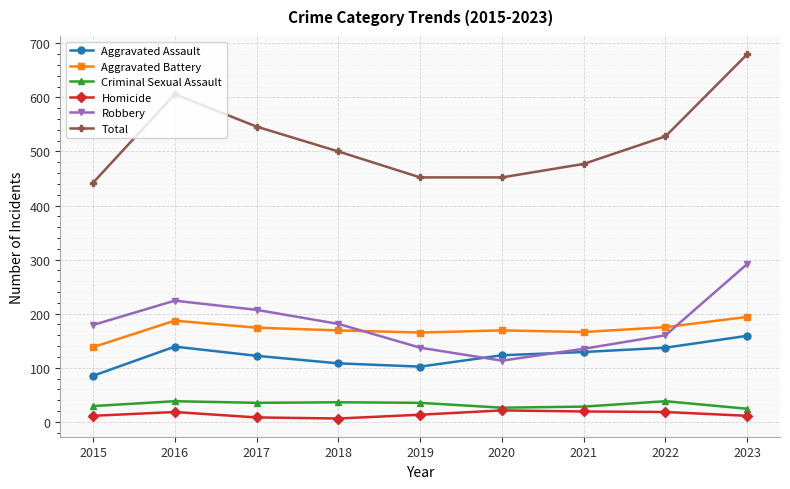

At which category does Robbery reach its first local valley?

2020